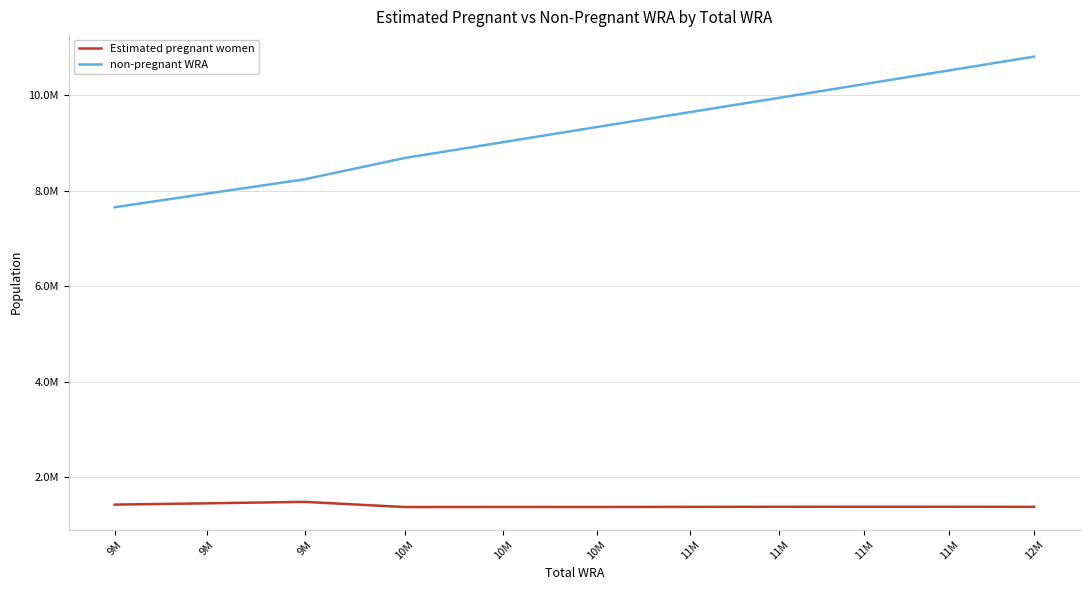

Reading right to left, list all the values displayed in this chart.

Estimated pregnant women: 12M=1385109.4	11M=1386619.6	11M=1386999.6	11M=1386305.2	11M=1384533.0	10M=1381711.9	10M=1382112.2	10M=1381210.8	9M=1489073.2	9M=1458690.7	9M=1431468.5
non-pregnant WRA: 12M=10810890.6	11M=10523380.4	11M=10236000.4	11M=9948694.8	11M=9650467.0	10M=9336288.1	10M=9019887.8	10M=8687789.2	9M=8242926.8	9M=7943309.3	9M=7658531.5